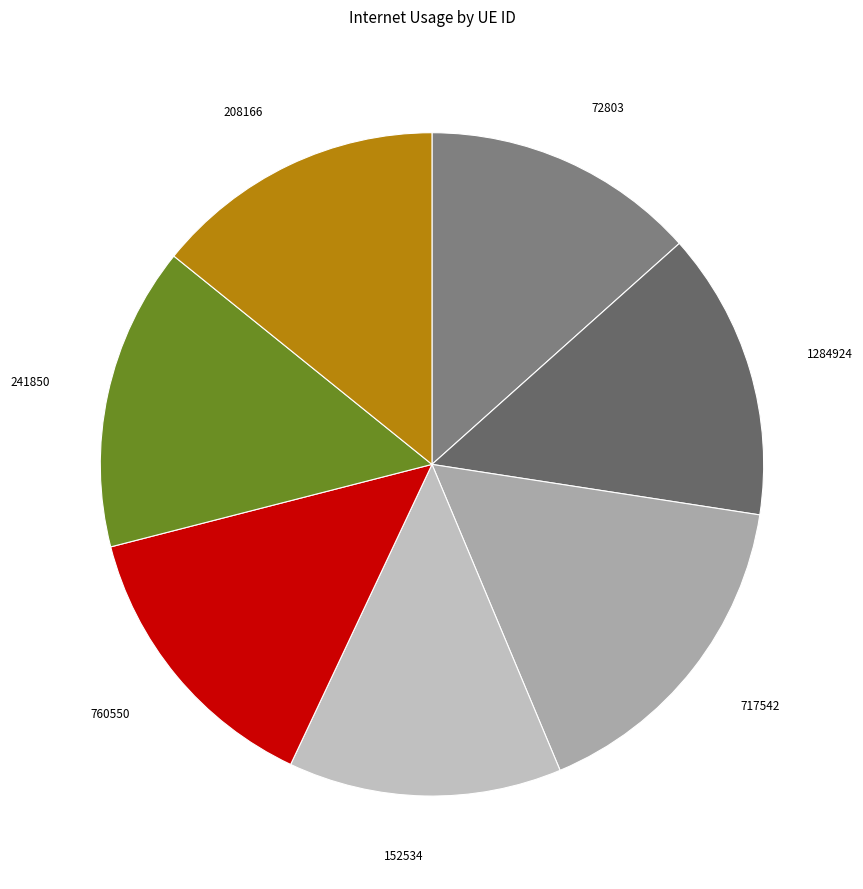

Do 1284924 and 152534 together represent more than half of the pie?

No